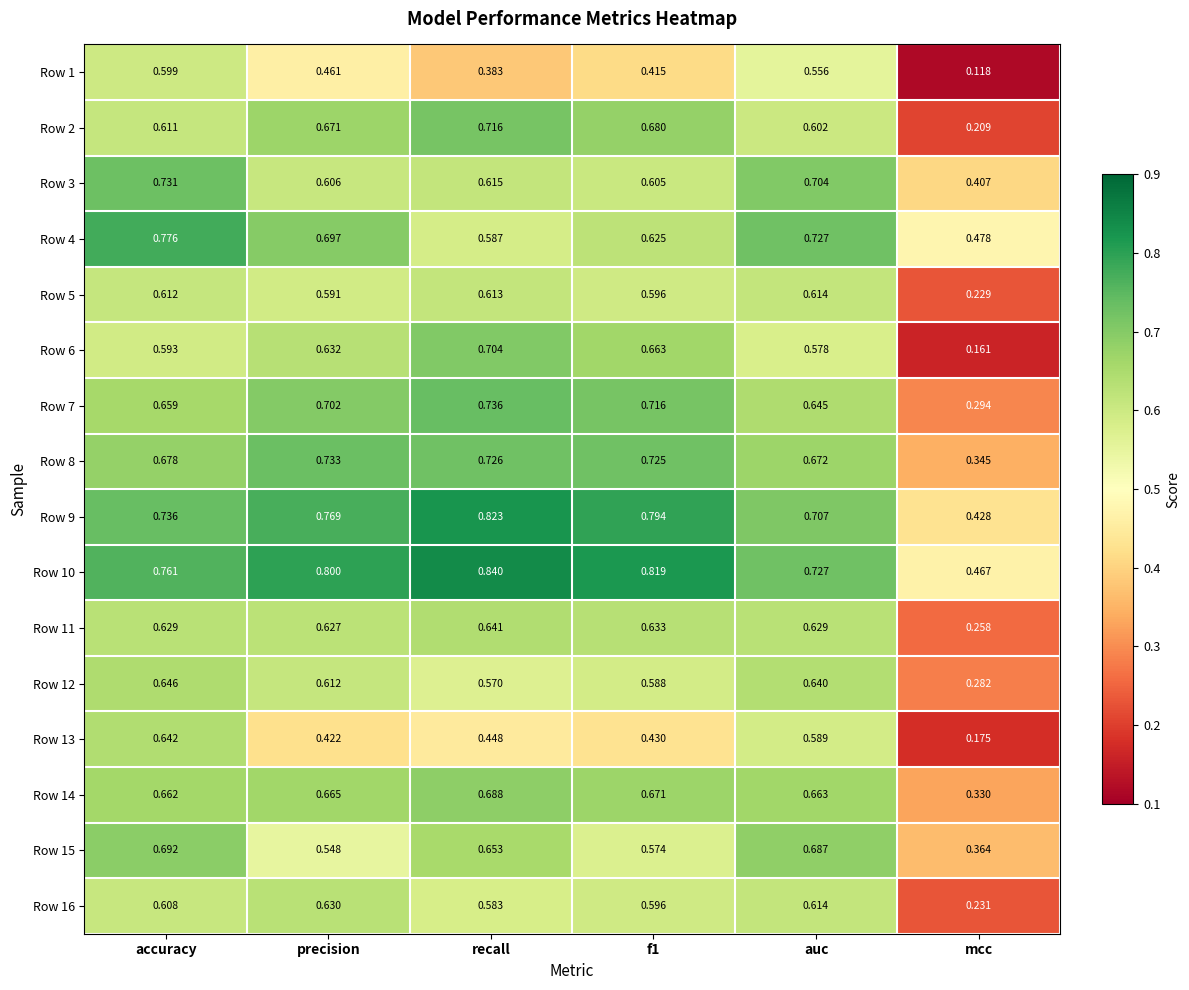

Between accuracy and f1, which series saw the biggest shift?

Row 13